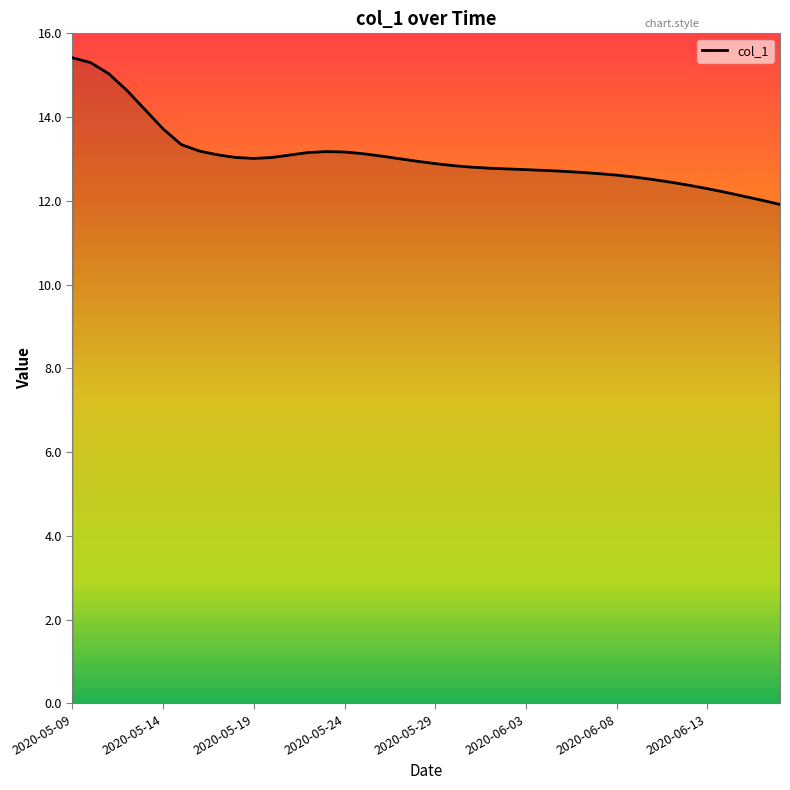

What is the difference between the maximum and minimum values?

3.5